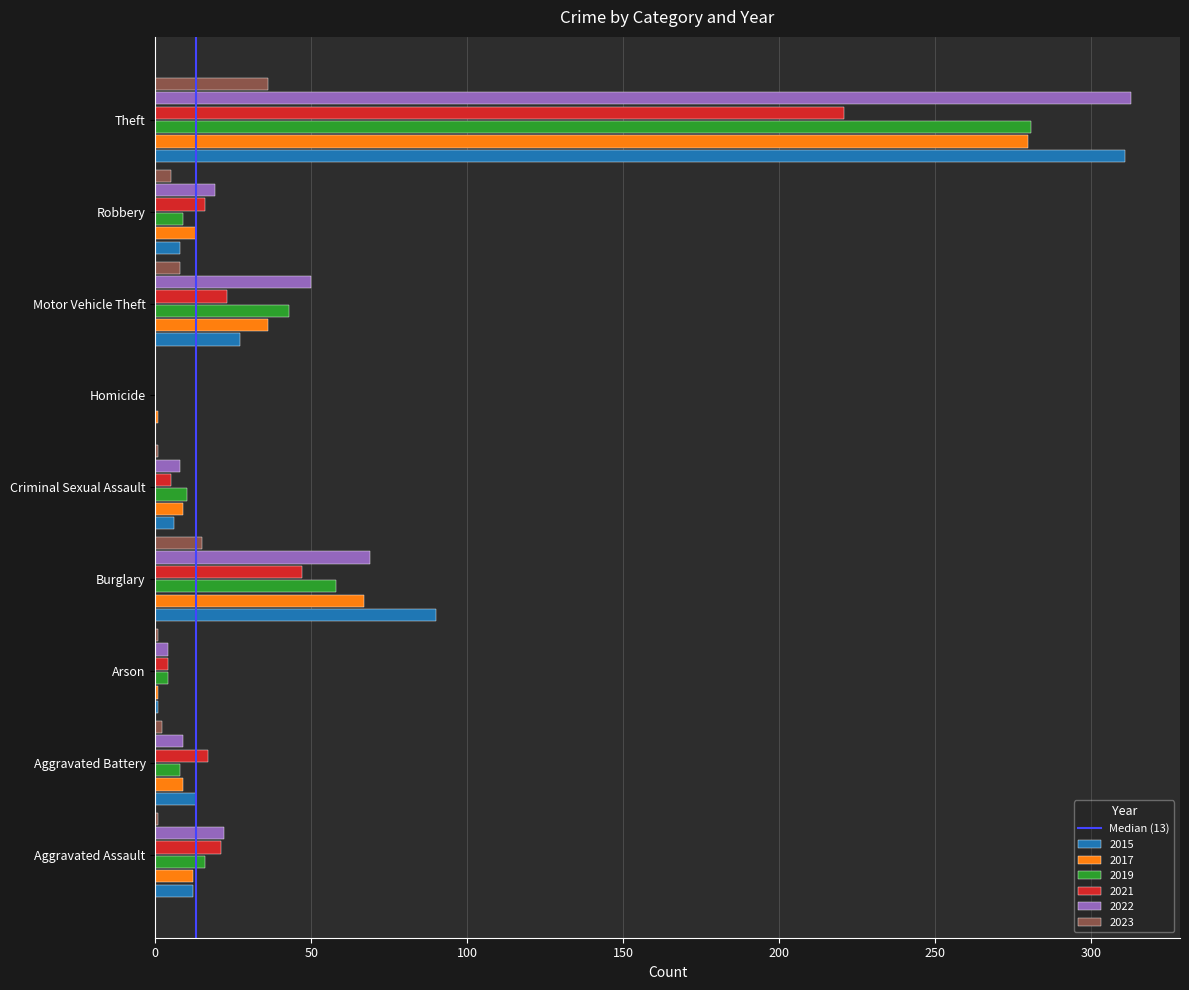

The value of 2015 at Aggravated Assault is 12. True or false?

True